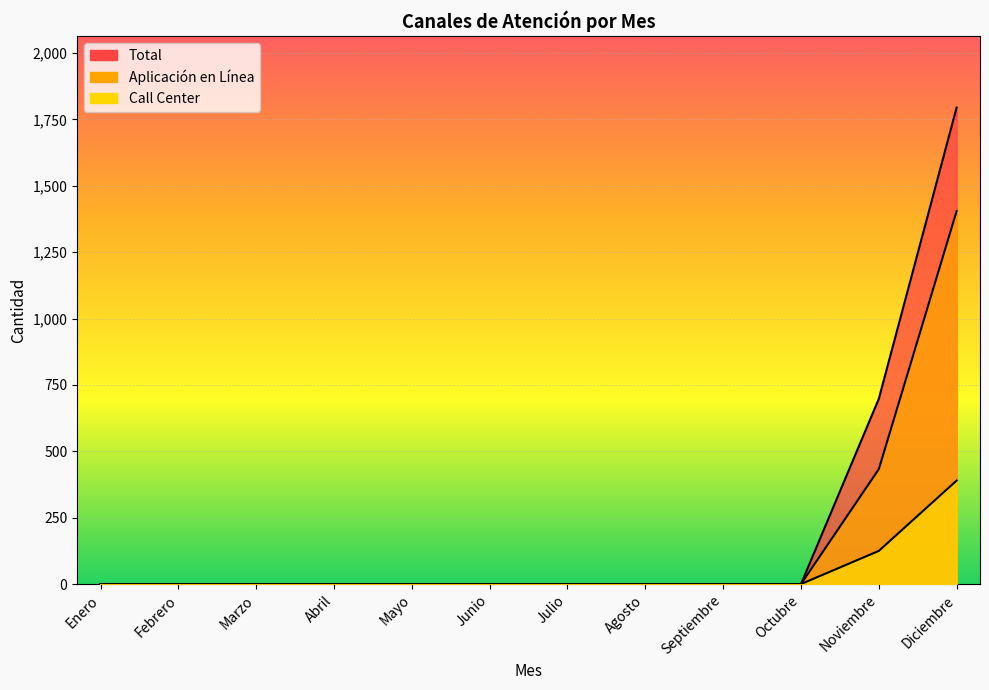

What is the label of the 4th point from the left?

Abril